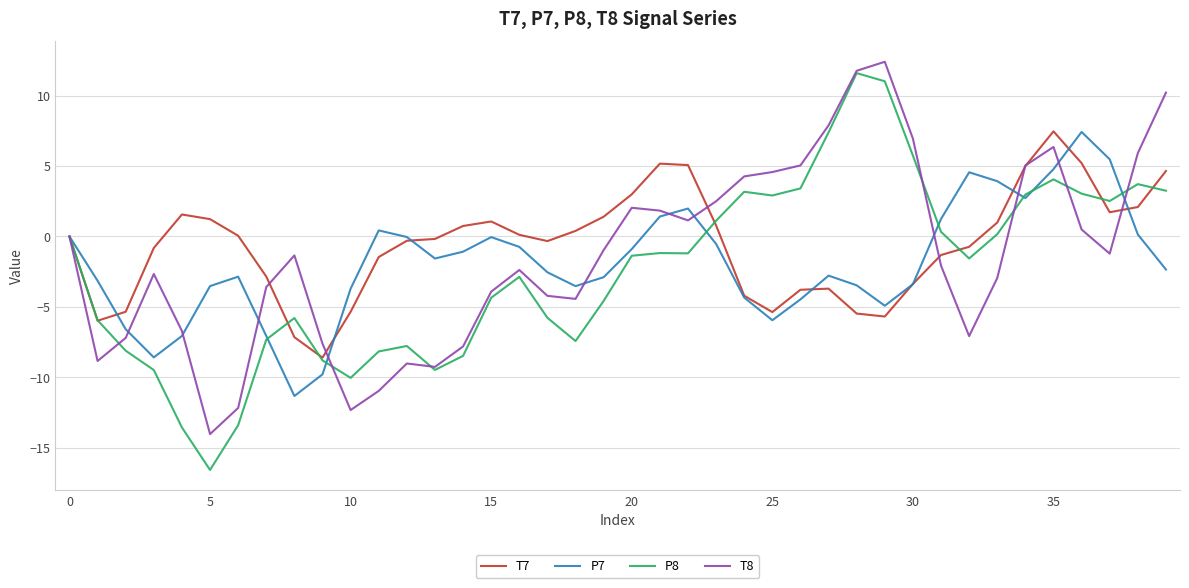

List the series in order of their overall mean, lowest first.

P8, P7, T8, T7